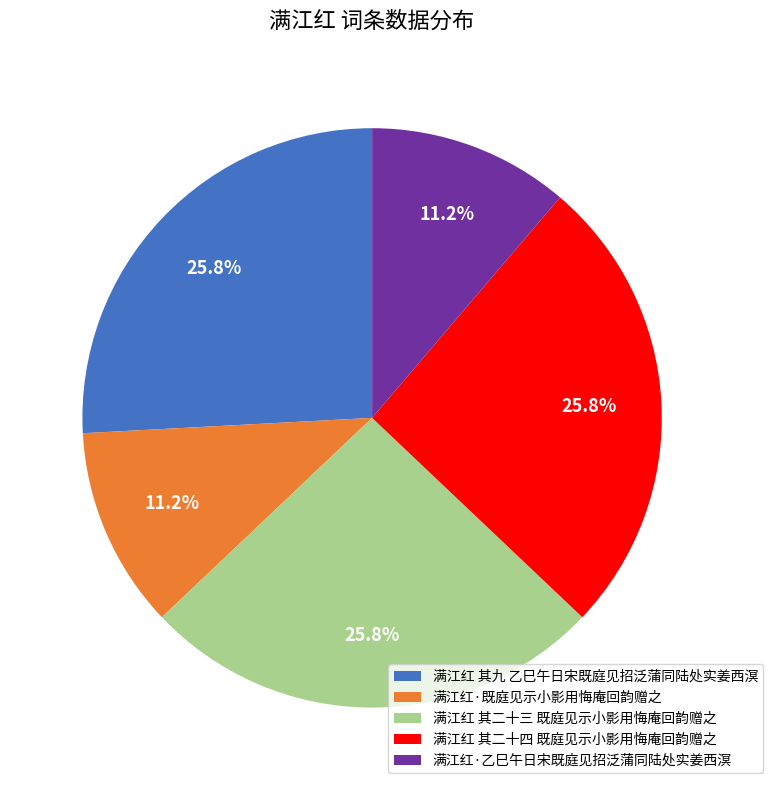

What is the ratio of the value at 满江红·既庭见示小影用悔庵回韵赠之 to the value at 满江红 其九 乙巳午日宋既庭见招泛蒲同陆处实姜西溟?

0.4